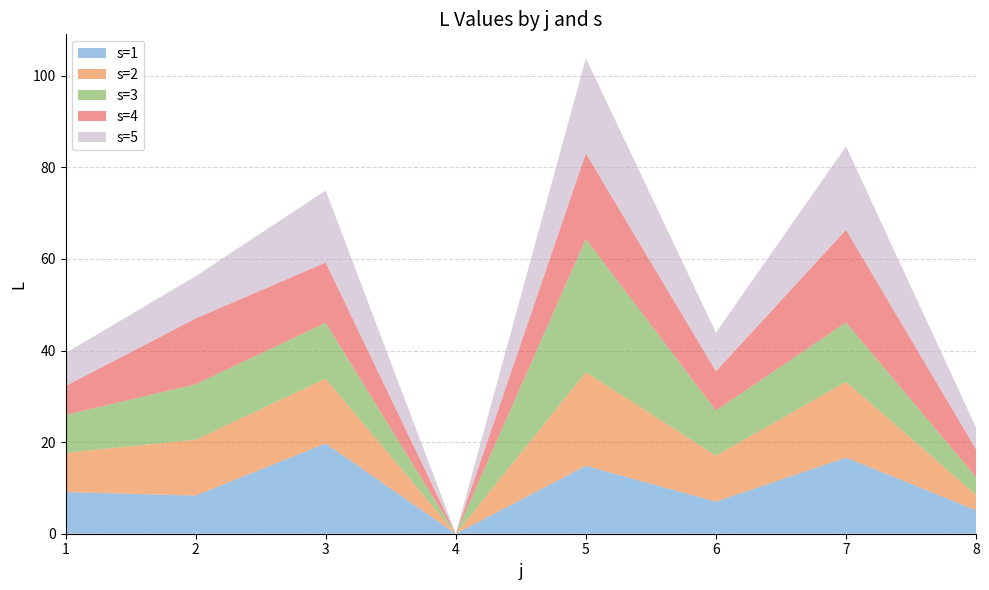

Reading right to left, transcribe all the data shown in this chart.

s=1: 5.1	16.6	7.0	14.8	0.0	19.7	8.3	9.1
s=2: 3.3	16.5	10.1	20.4	0.0	14.2	12.2	8.6
s=3: 3.9	13.0	9.8	29.1	0.0	12.2	12.1	8.3
s=4: 6.1	20.2	8.6	18.7	0.0	13.2	14.4	6.3
s=5: 4.8	18.2	8.5	20.8	0.0	15.7	9.2	7.2